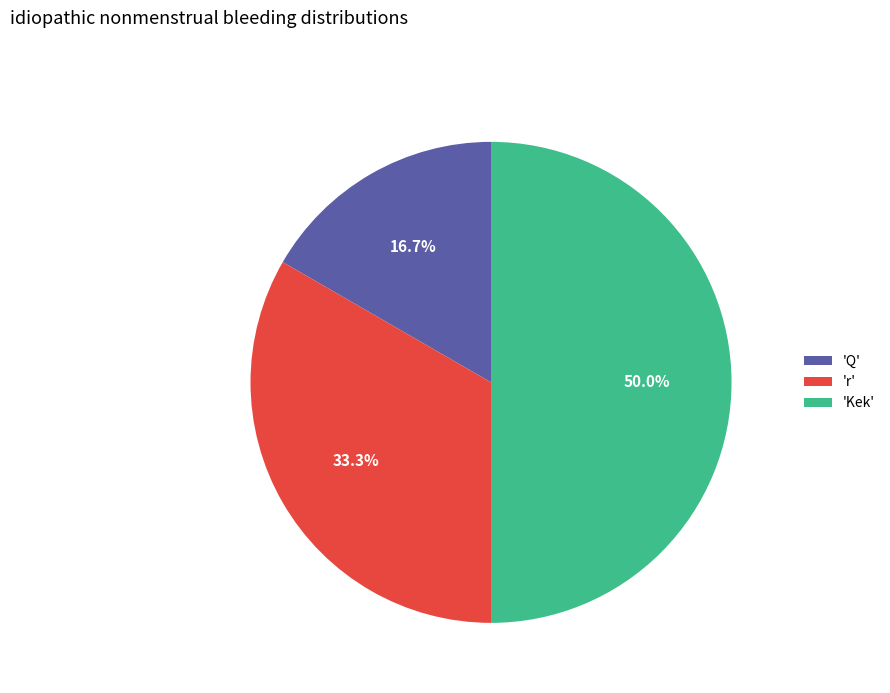

Which slice is the smallest?

'Q'